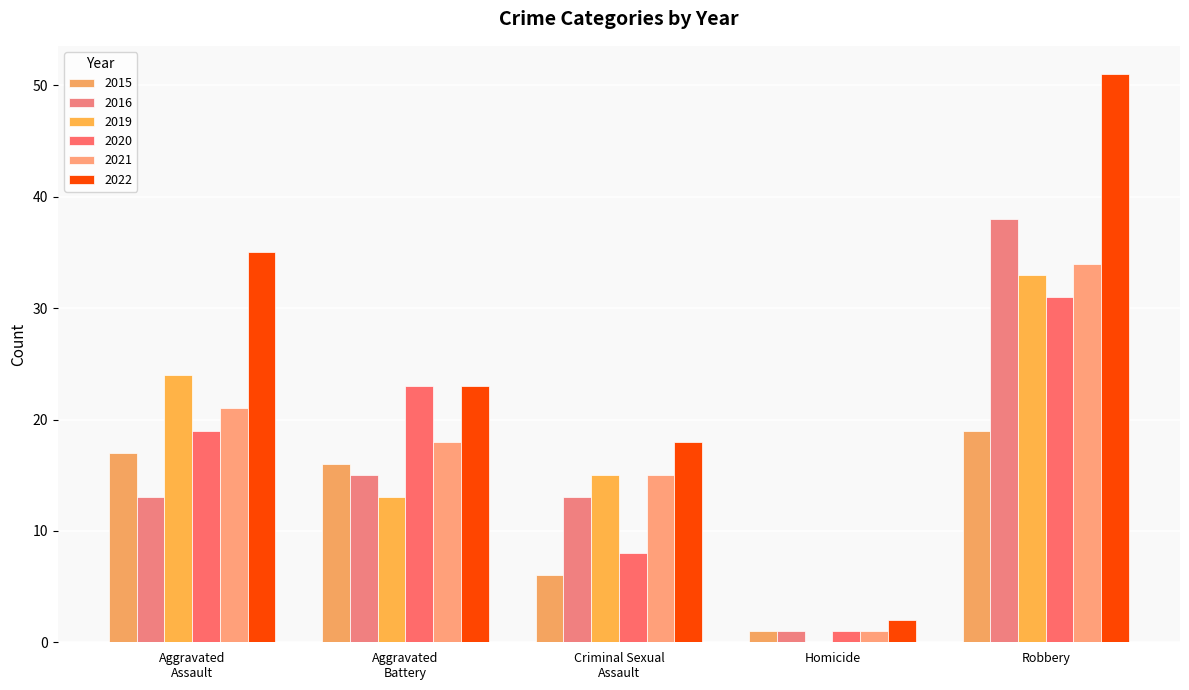

What is the label of the 1st bar from the left?

Aggravated Assault